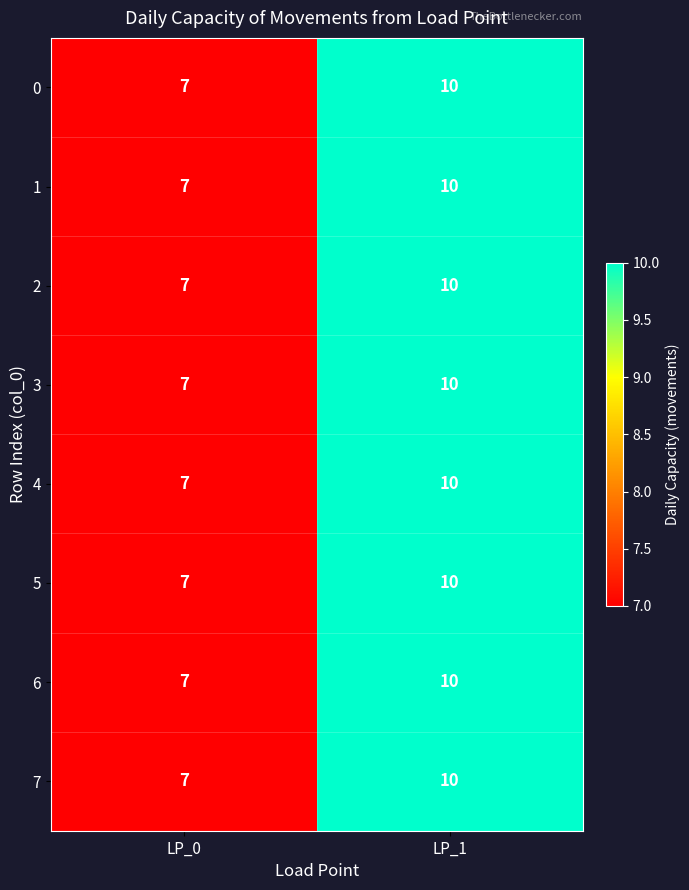

At which category is the sum across all series the highest?

LP_1